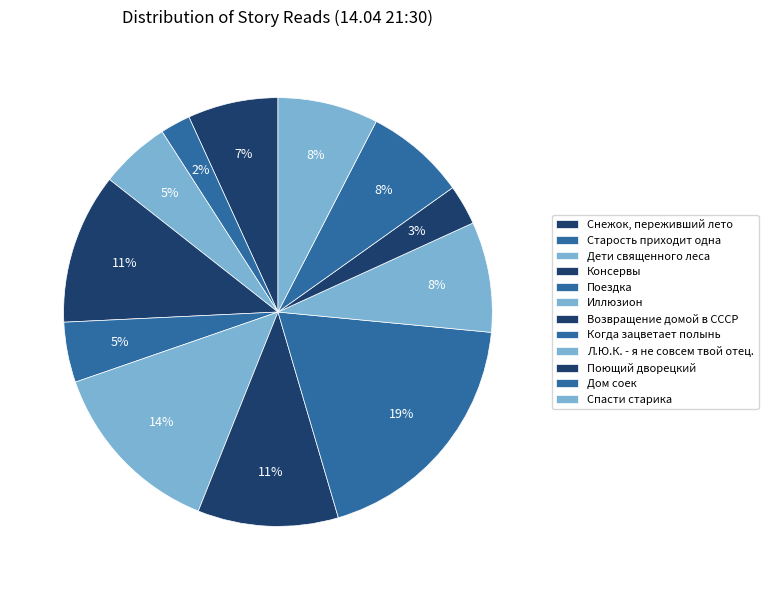

Count the number of slices in the pie.

12